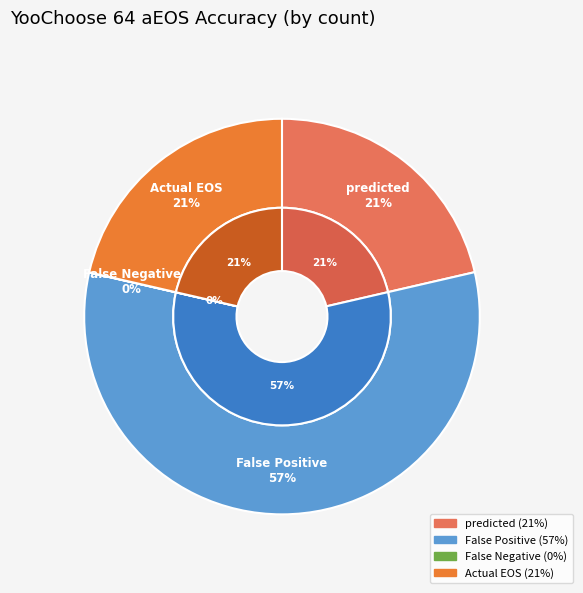

To the nearest percent, what is the average slice percentage?

25%